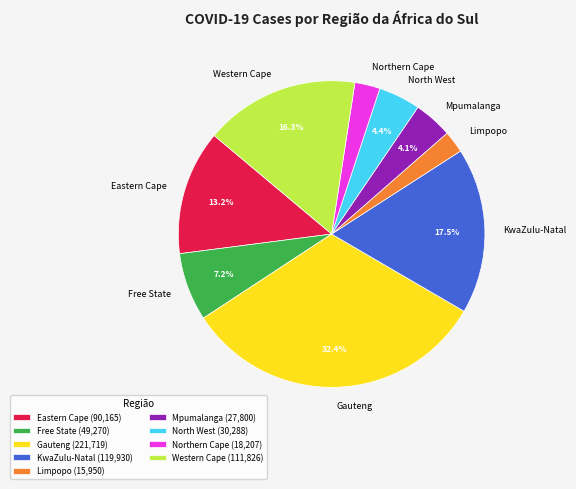

Approximately how many times larger is the value at Mpumalanga compared to Northern Cape?

1.5